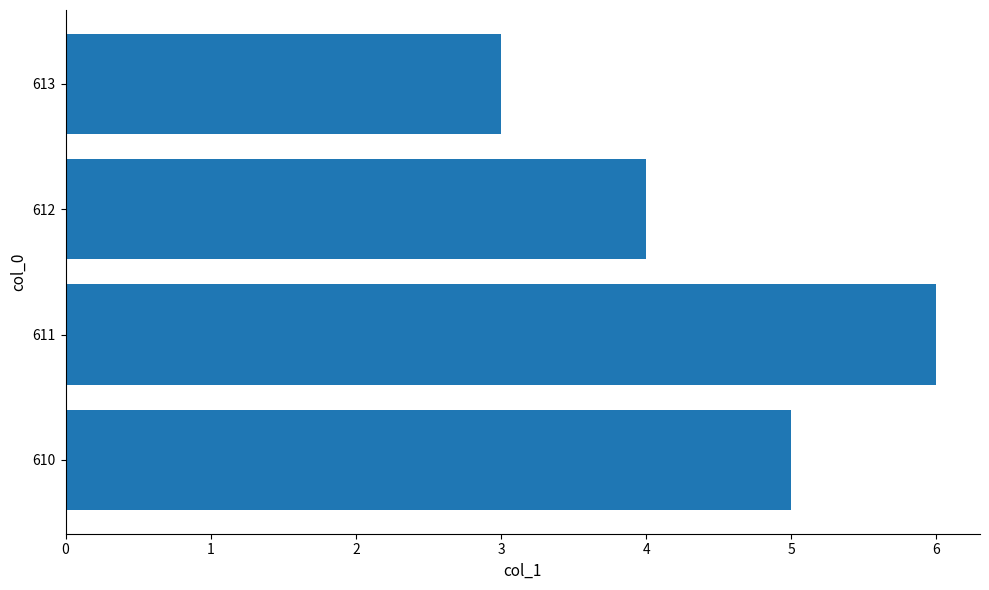

Rank the categories by value from highest to lowest.

611, 610, 612, 613